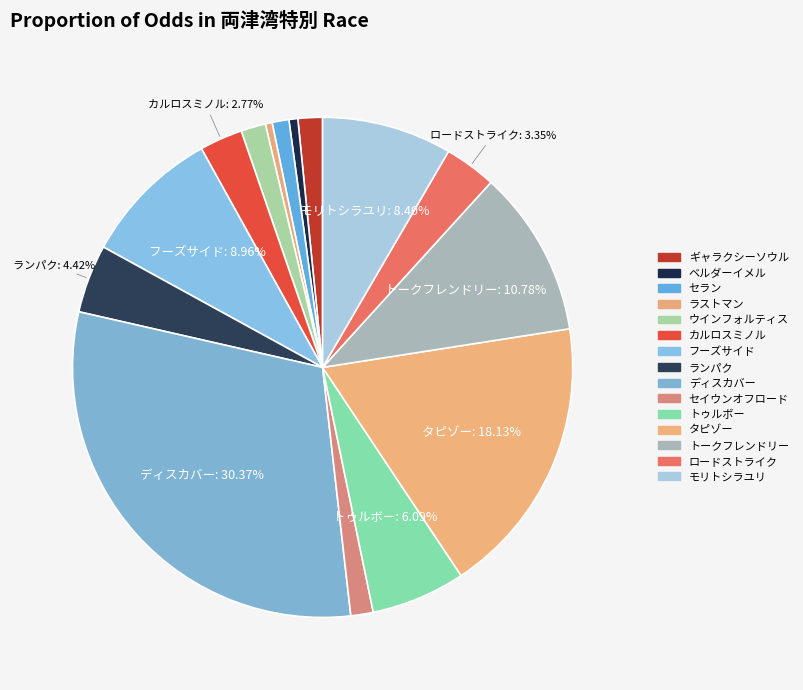

Count the number of slices in the pie.

15